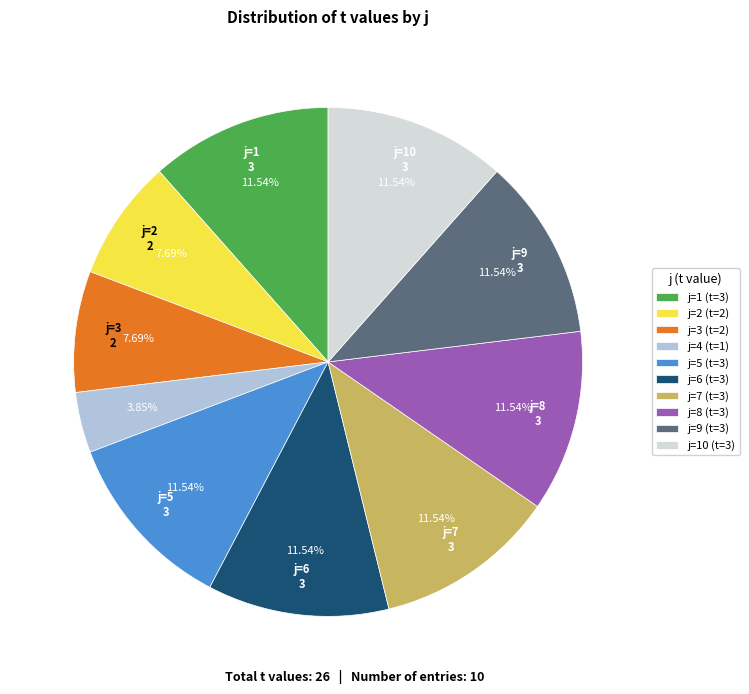

To the nearest percent, what is the average slice percentage?

10%